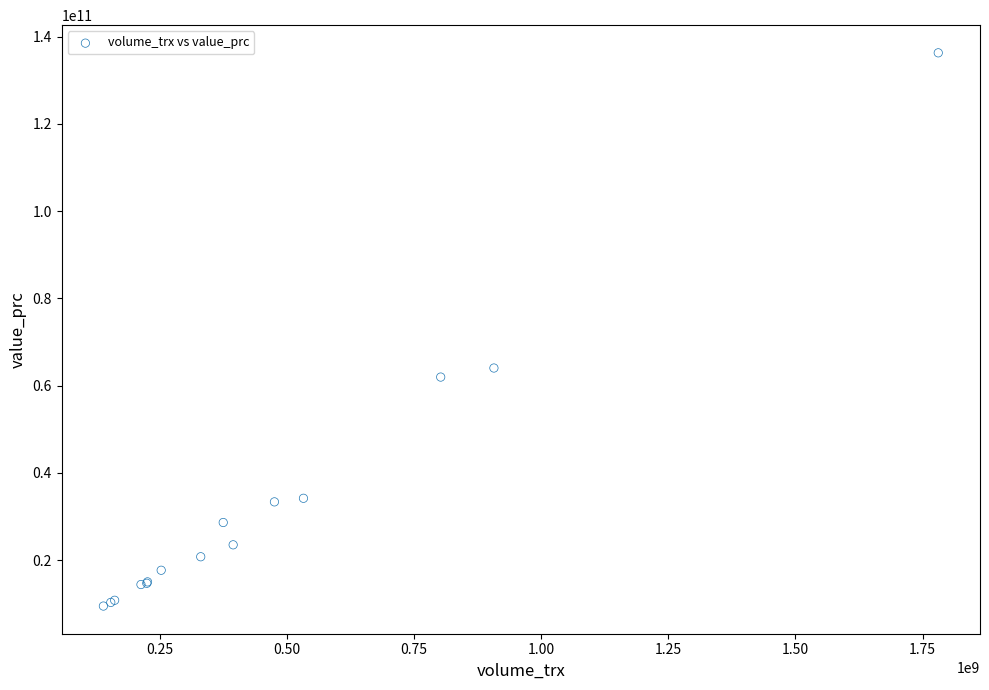

What Y value in the scatter plot is closest to 72886672800?

64044075500